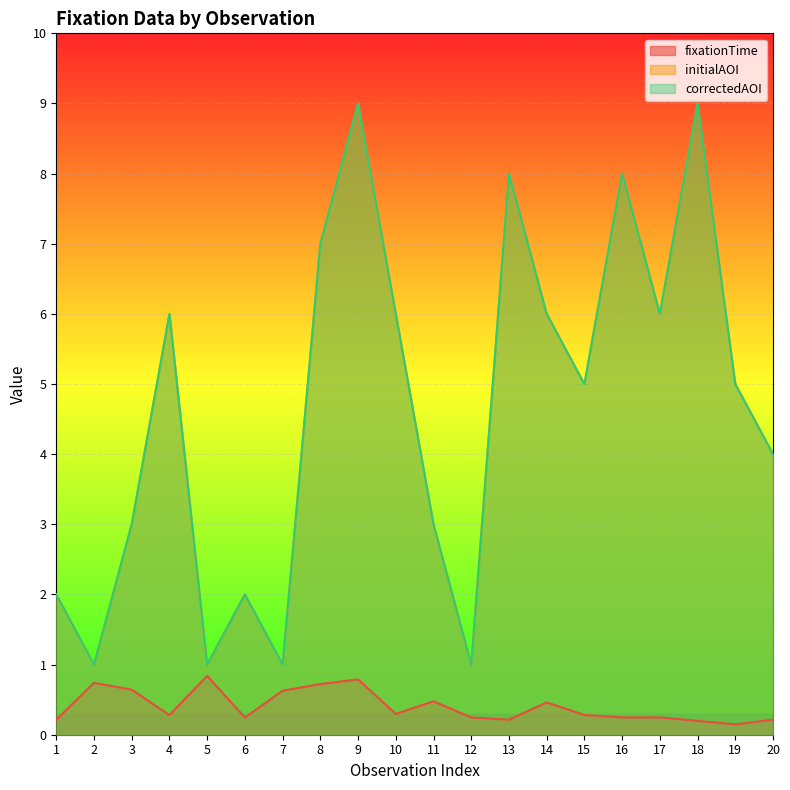

Reading left to right, extract all data points from this chart.

fixationTime: 0.2	0.7	0.6	0.3	0.8	0.2	0.6	0.7	0.8	0.3	0.5	0.2	0.2	0.5	0.3	0.2	0.2	0.2	0.1	0.2
initialAOI: 2.0	1.0	3.0	6.0	1.0	2.0	1.0	7.0	9.0	6.0	3.0	1.0	8.0	6.0	5.0	8.0	6.0	9.0	5.0	4.0
correctedAOI: 2.0	1.0	3.0	6.0	1.0	2.0	1.0	7.0	9.0	6.0	3.0	1.0	8.0	6.0	5.0	8.0	6.0	9.0	5.0	4.0